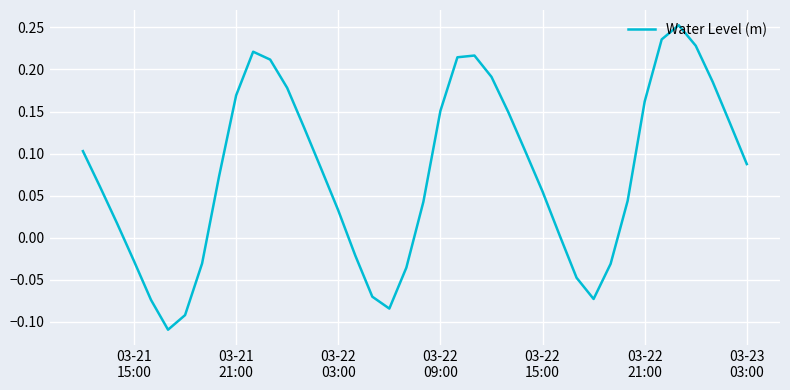

What is the difference between the maximum and minimum values?

0.4